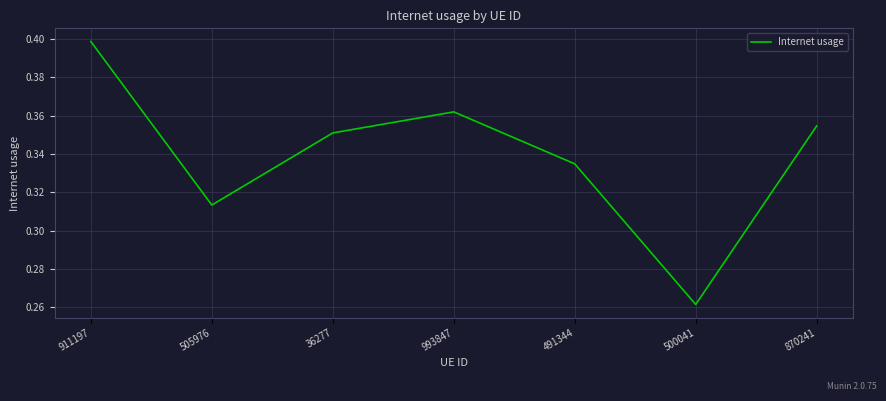

The value at 911197 is 0.6. True or false?

False